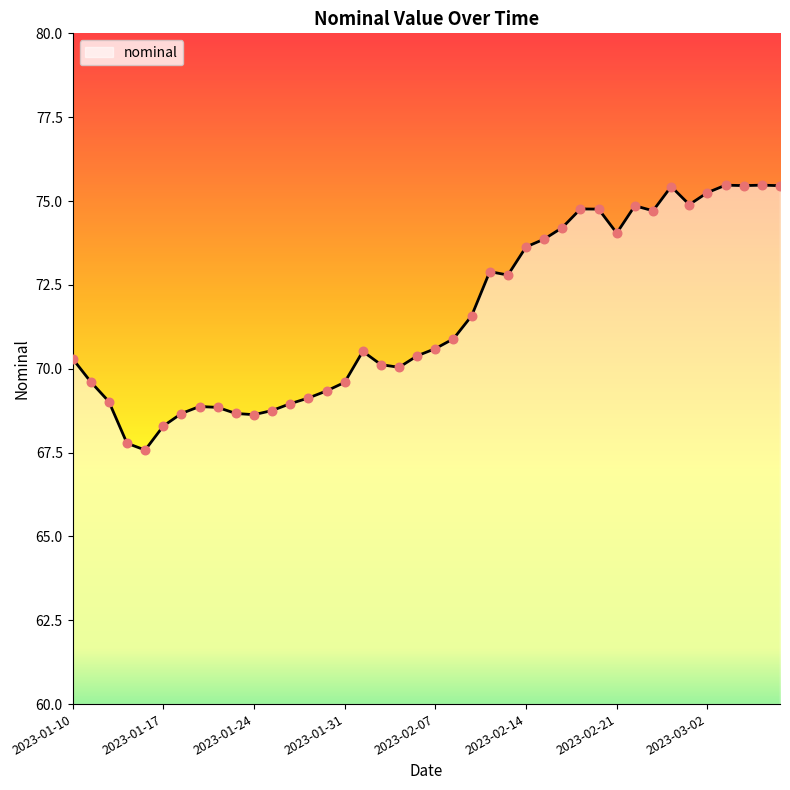

What is the smallest value displayed?

67.6